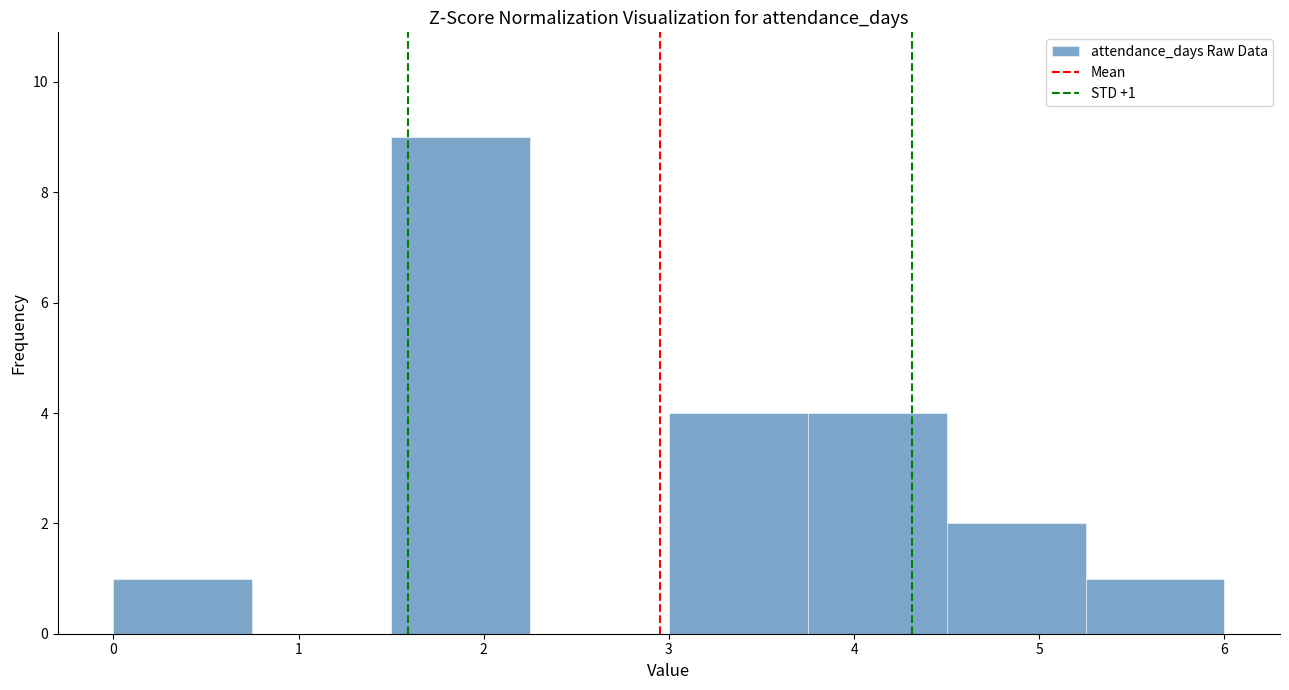

Which range on the x-axis has the tallest bar?

1.50 to 2.25